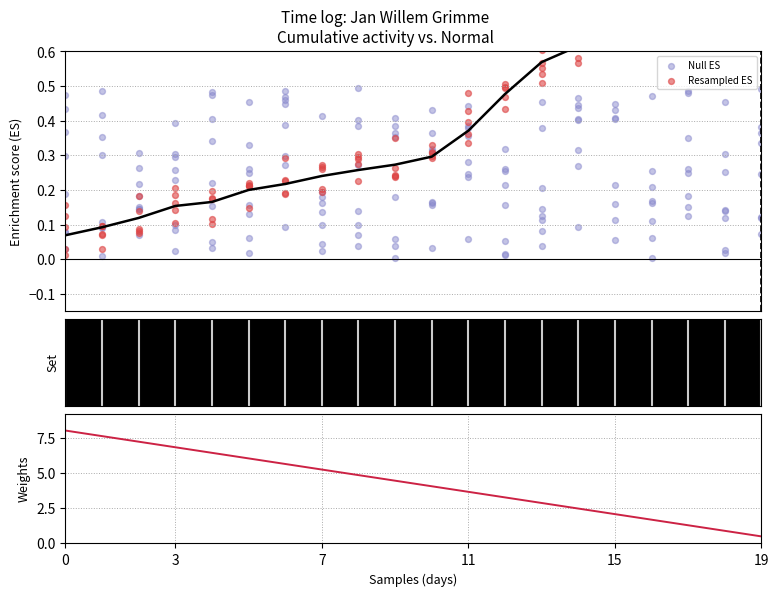

At how many categories does at least one series exceed 3?

13